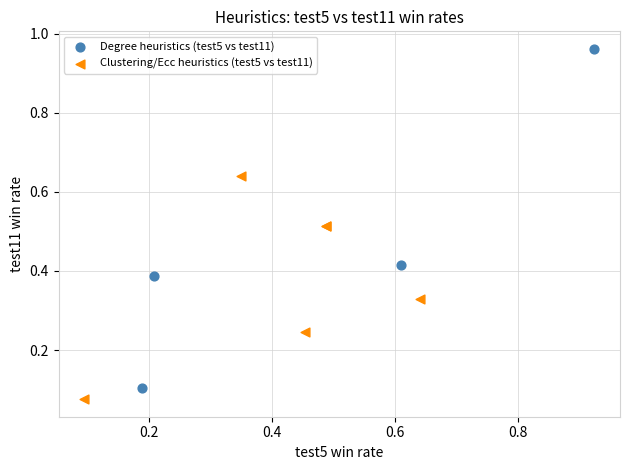

Which series reaches the minimum Y coordinate?

Clustering/Ecc heuristics (test5 vs test11)